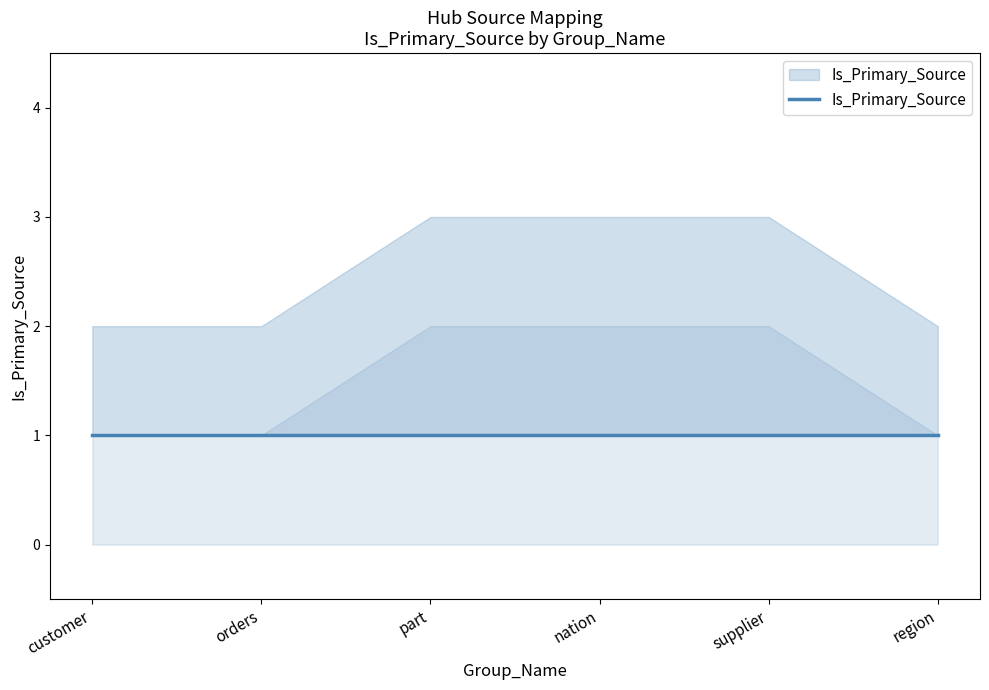

What position from the right is orders?

5